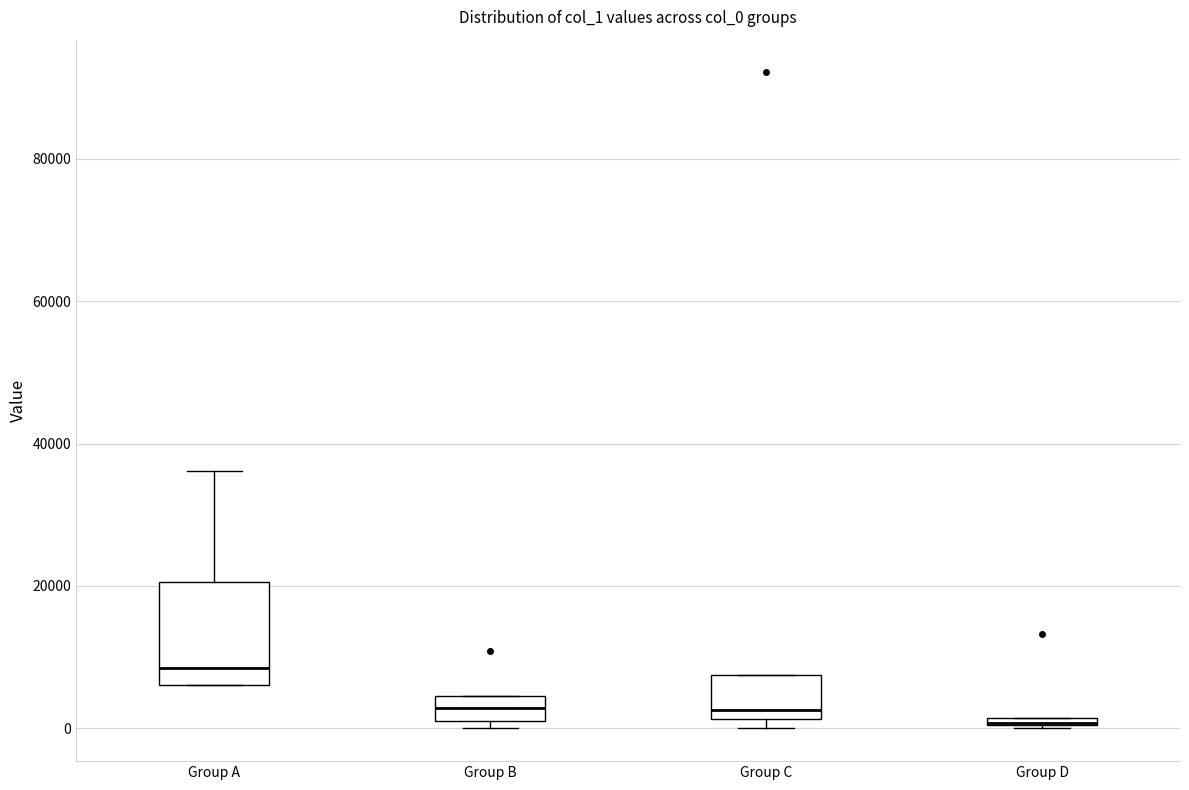

Where is the lower edge of the box for Group D on the y-axis? The values are not printed on the chart, so give them approximately, as read against the axis.

0